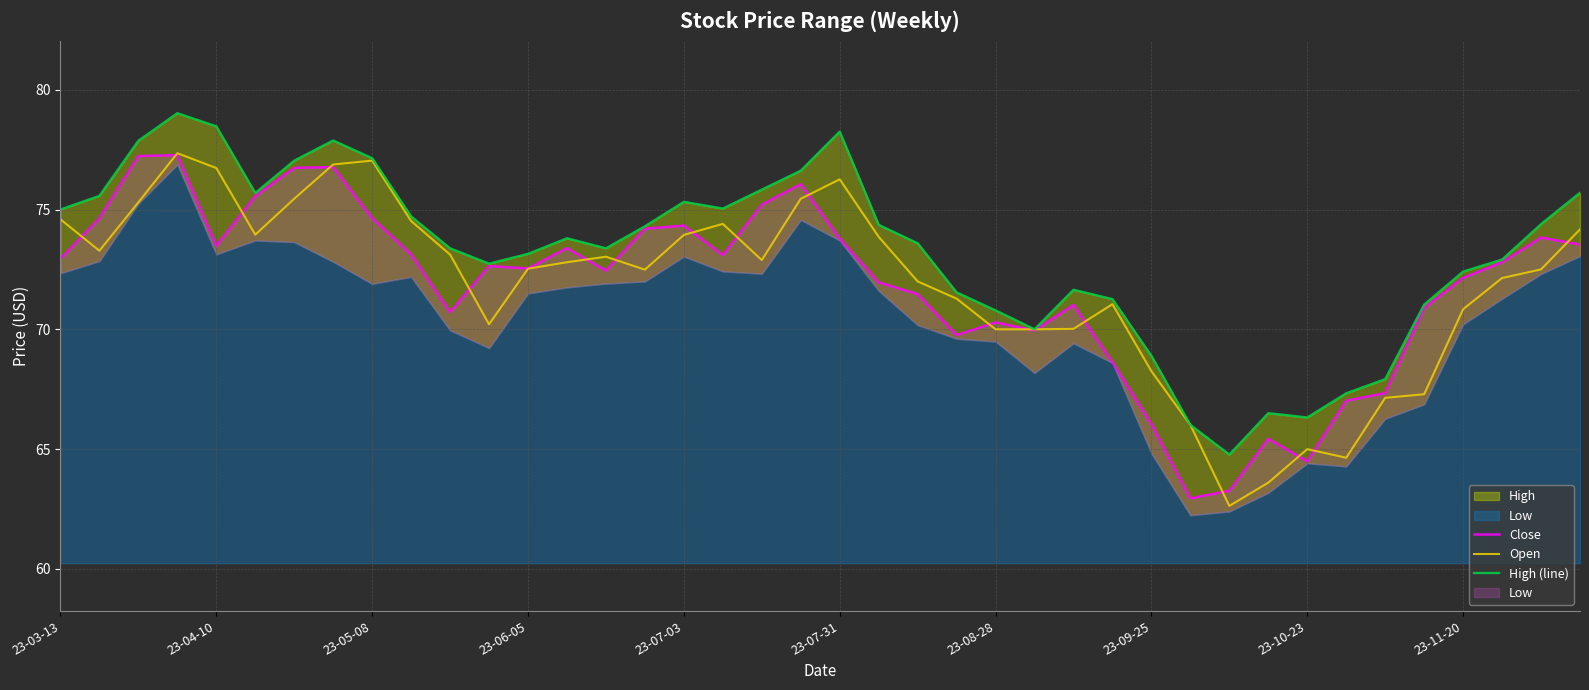

Is it true that Open equals 108.8 at 23-04-10?

False